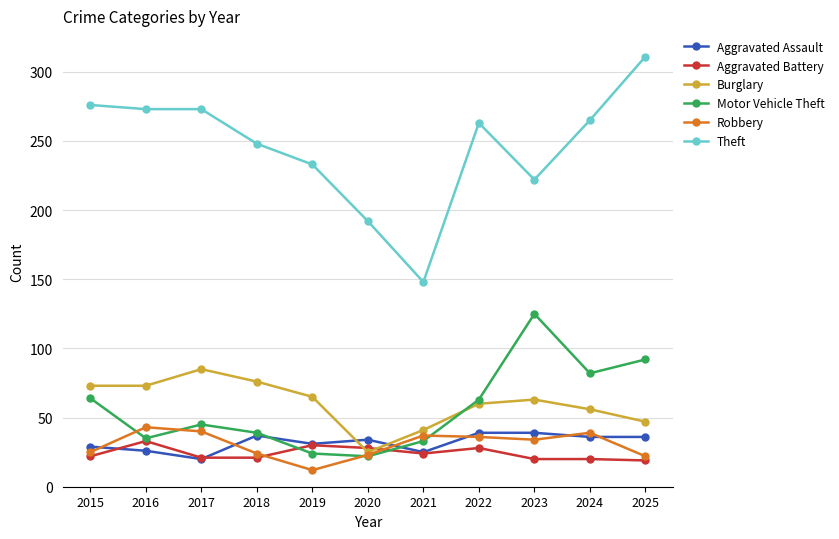

Does the chart have visible grid lines?

Yes